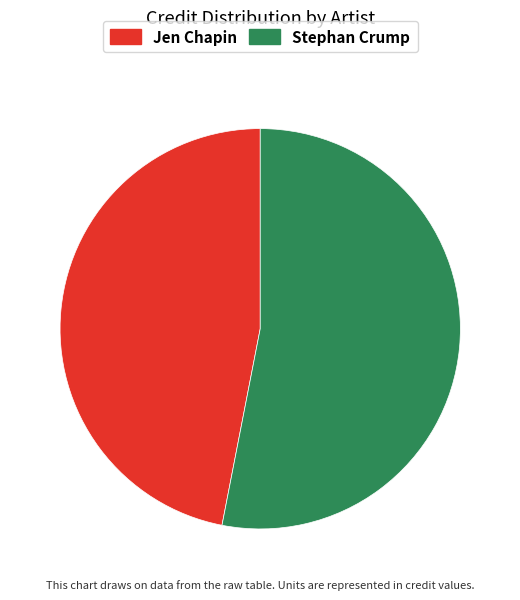

Is it true that Stephan Crump is 65% of the pie?

False